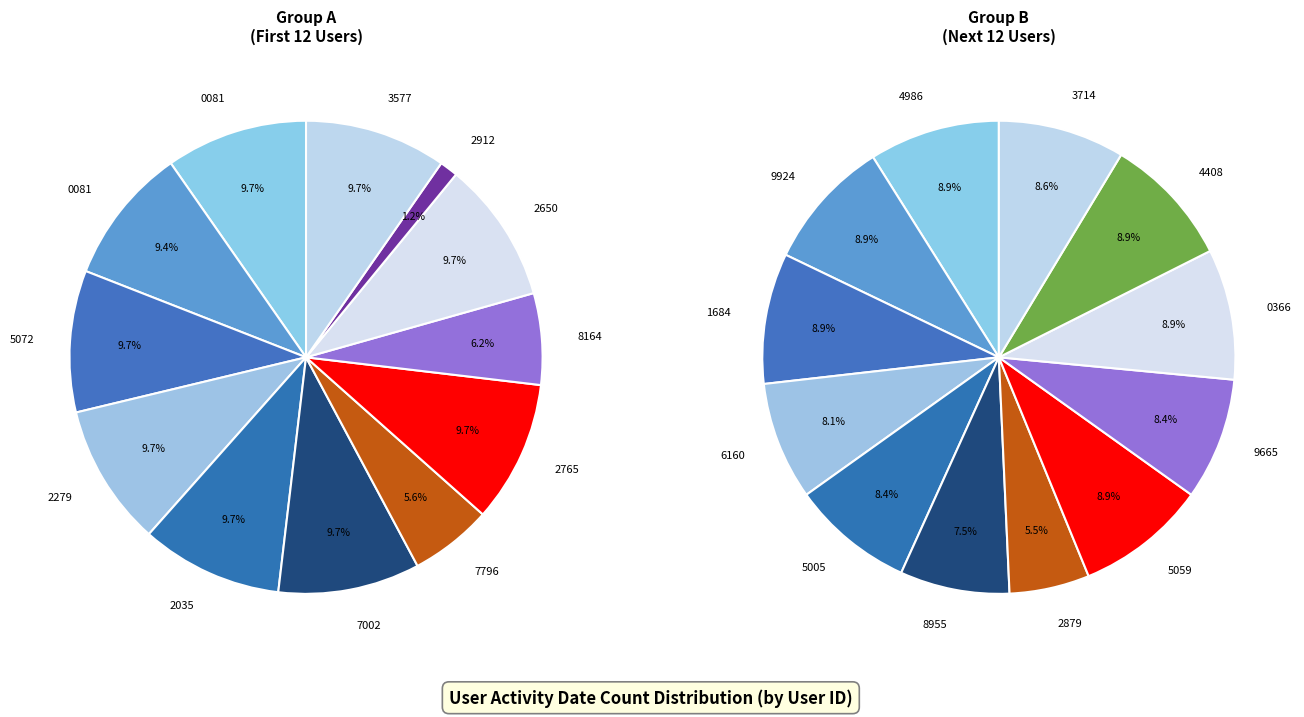

Does 1927972279 represent more than half of the total?

No